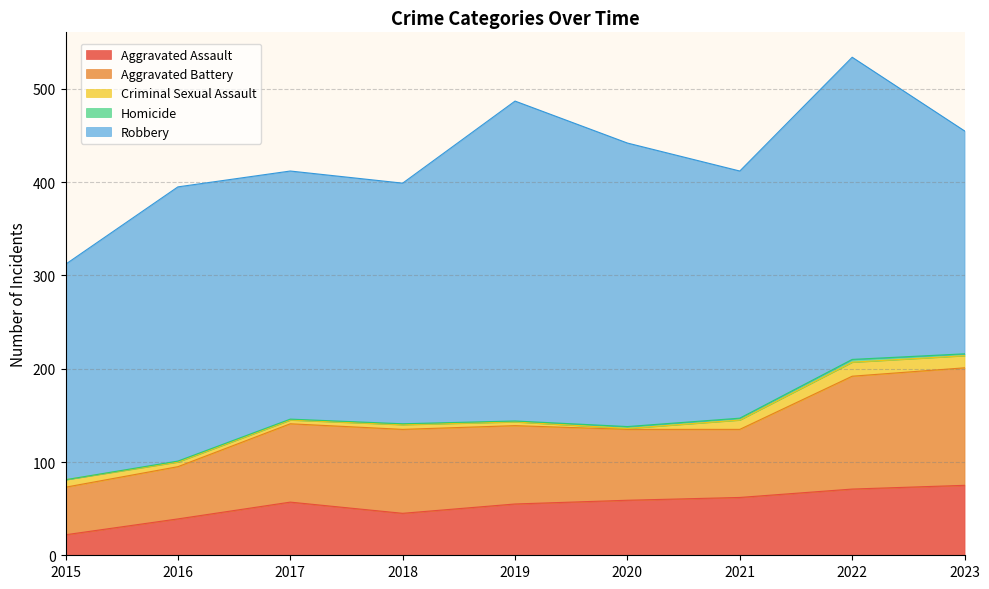

At which label does Robbery reach its peak?

2019